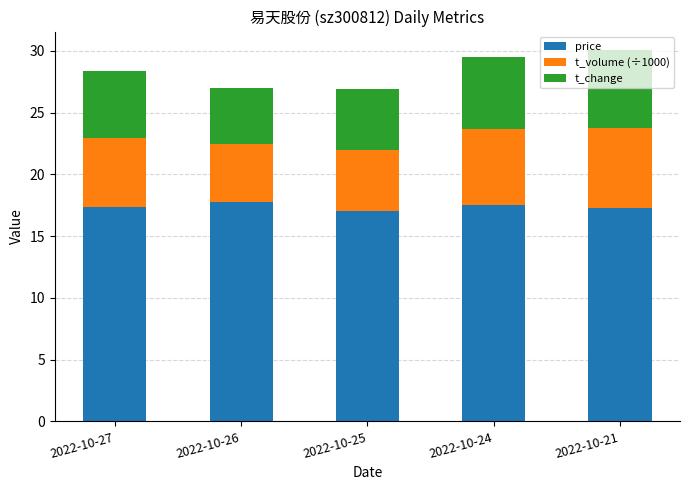

Count the number of data series in this chart.

3